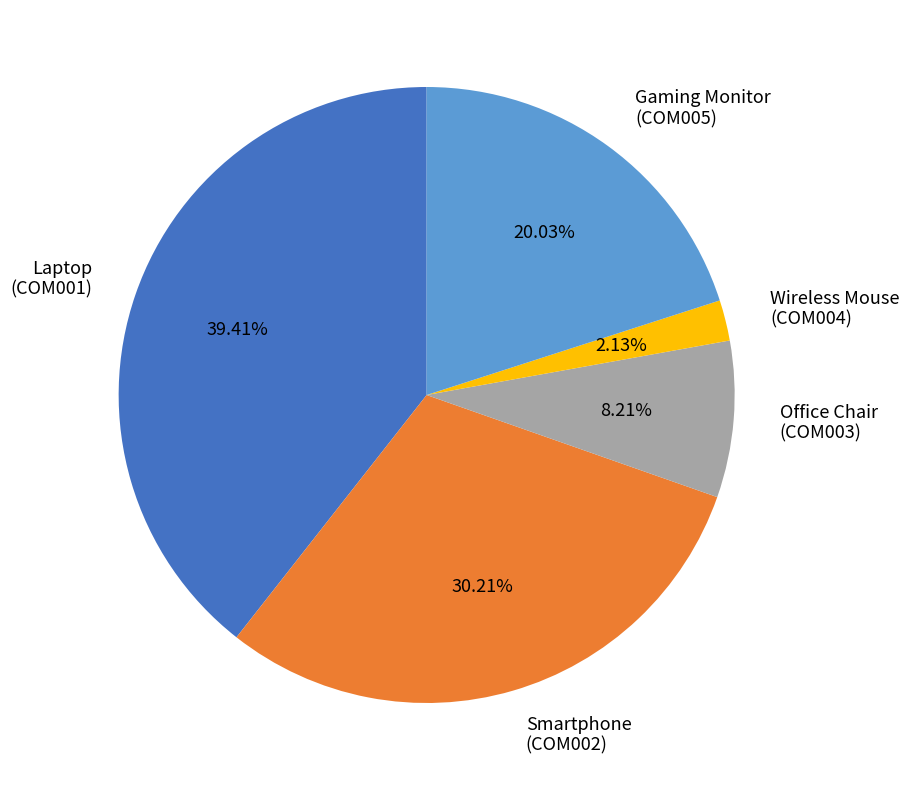

Does any single category account for the majority?

No